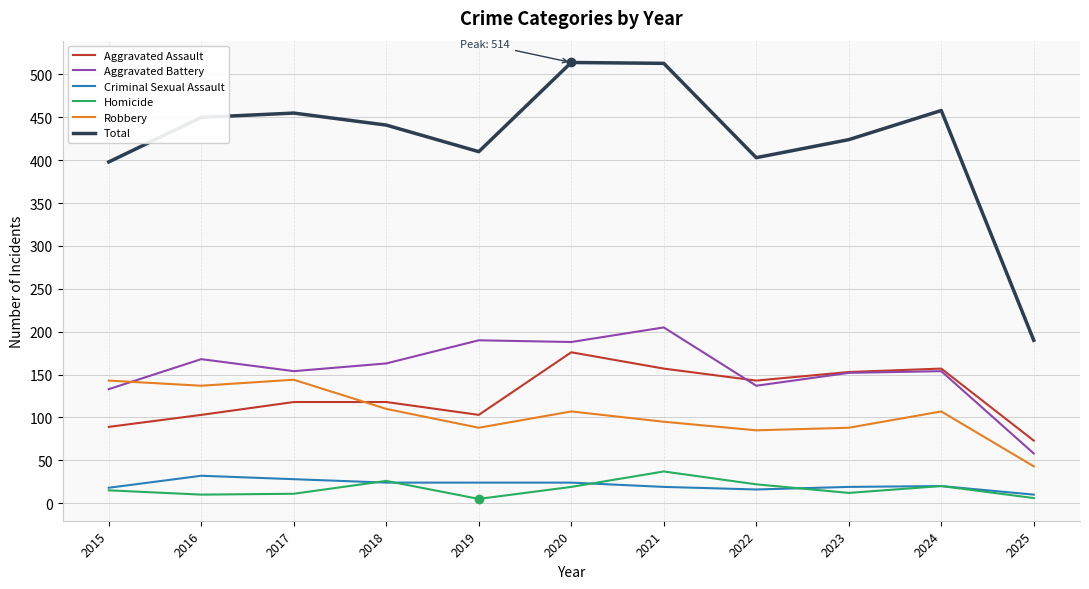

True or false: Total and Aggravated Battery intersect in this chart.

False